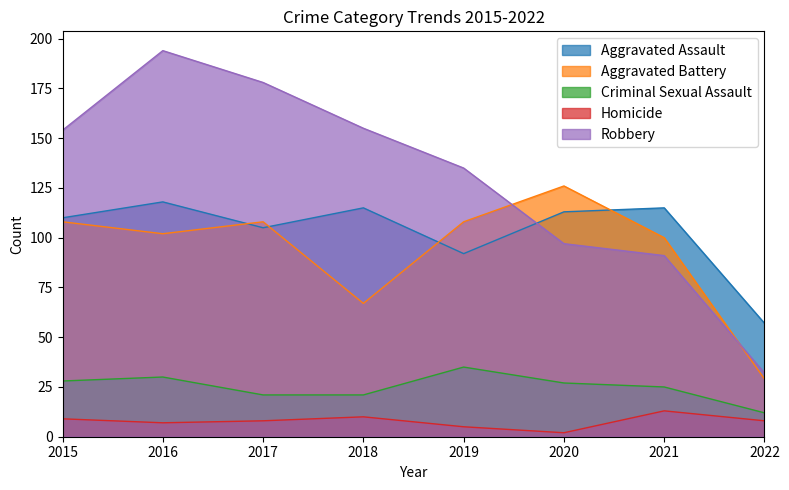

At how many categories does at least one series exceed 39?

8